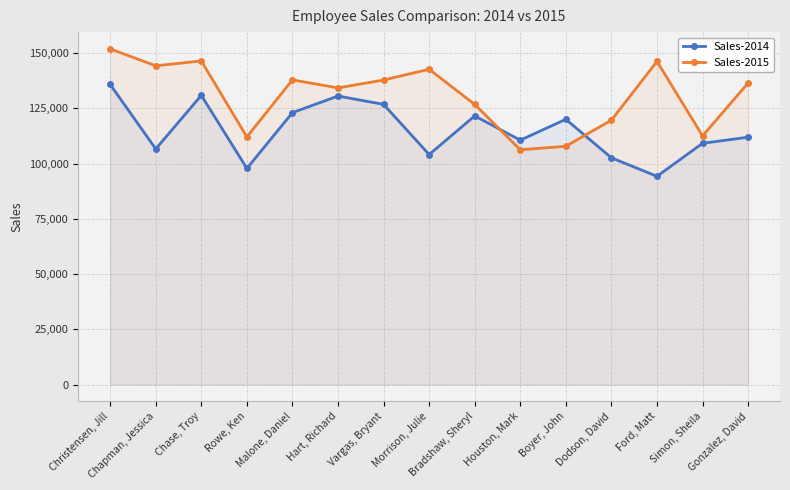

What is the value of the Sales-2014 point at the 3rd from the left?

130867